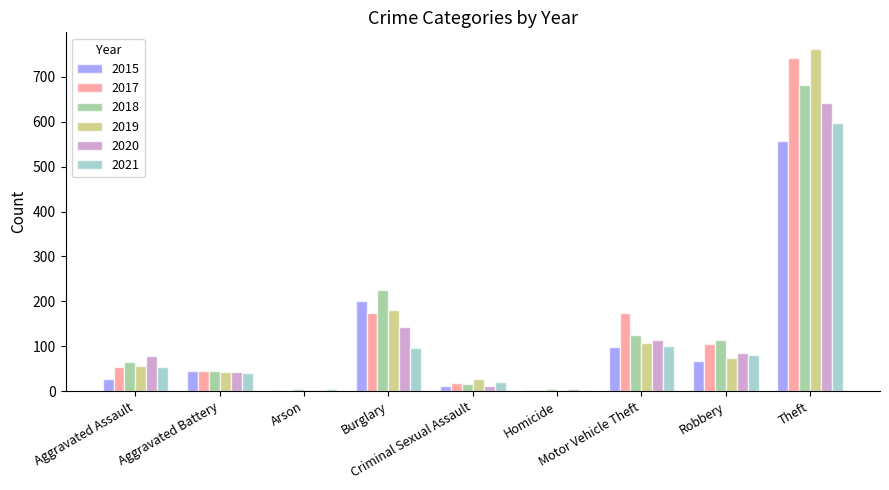

What is the sum of all 2021 values?

998